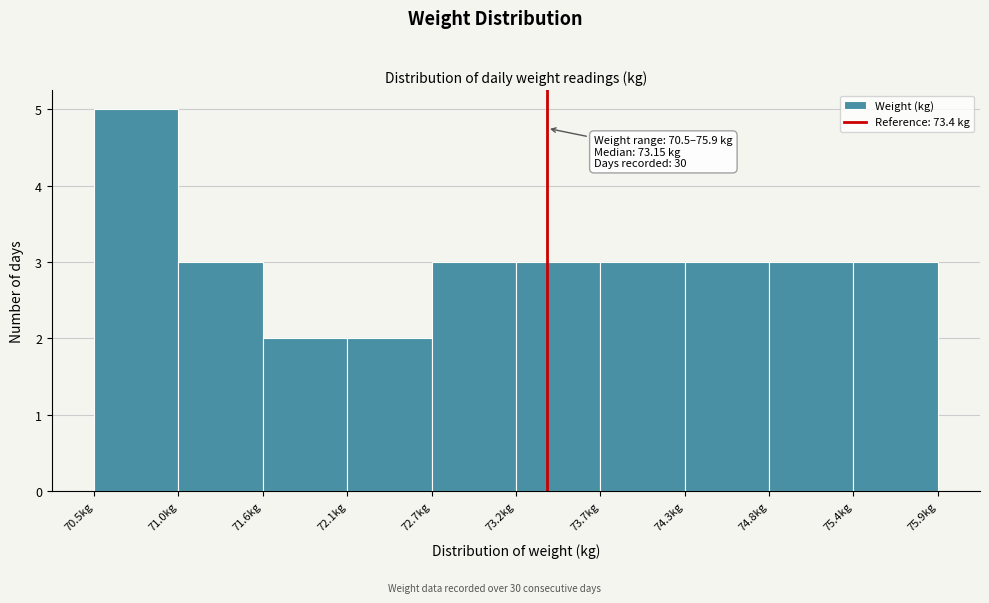

Which range on the x-axis has the tallest bar?

70.50 to 71.04